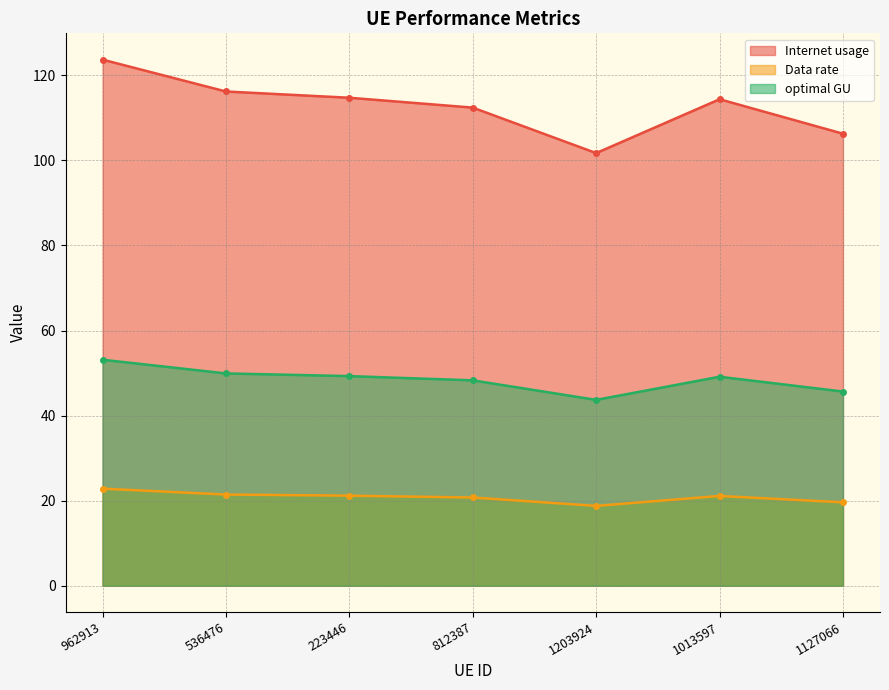

True or false: Internet usage has a value of 154.1 at 812387.

False